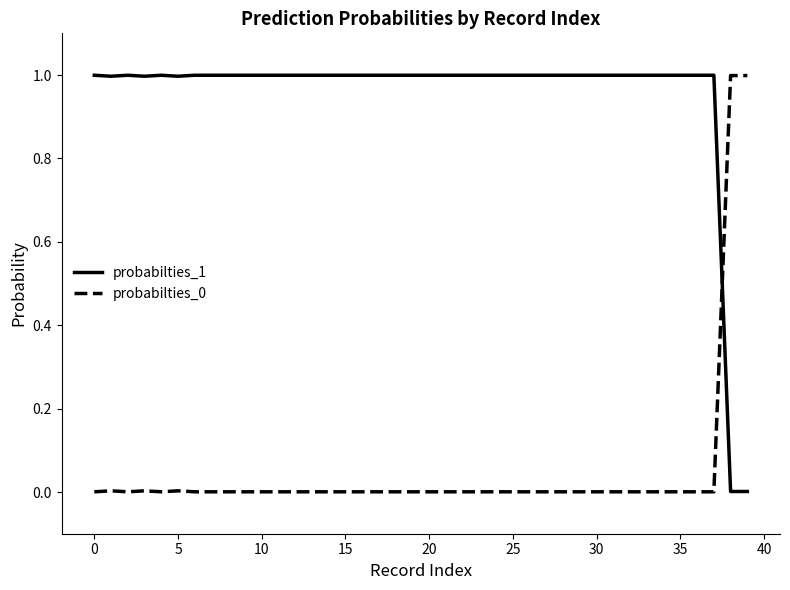

True or false: probabilties_0 and probabilties_1 intersect in this chart.

True